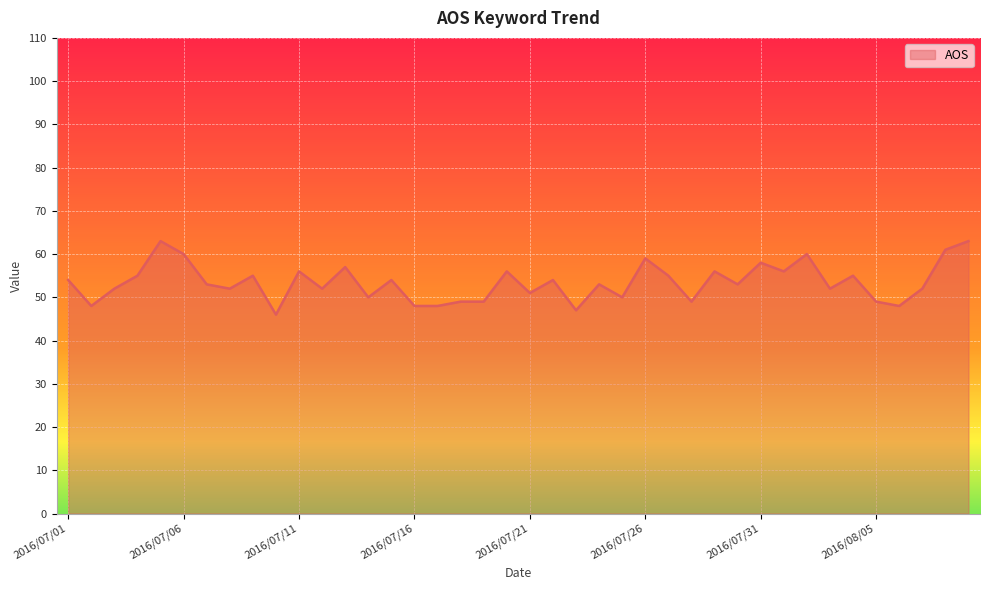

What is the smallest value displayed?

46